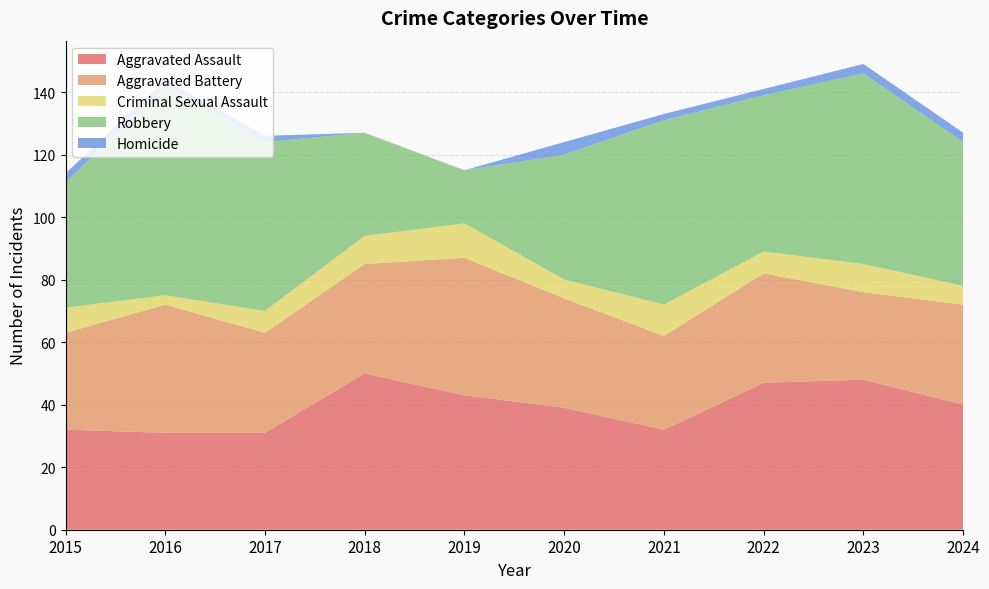

Reading left to right, transcribe all the data shown in this chart.

Aggravated Assault: 32	31	31	50	43	39	32	47	48	40
Aggravated Battery: 31	41	32	35	44	35	30	35	28	32
Criminal Sexual Assault: 8	3	7	9	11	6	10	7	9	6
Robbery: 40	67	54	33	17	40	59	50	61	46
Homicide: 3	2	2	0	0	4	2	2	3	3